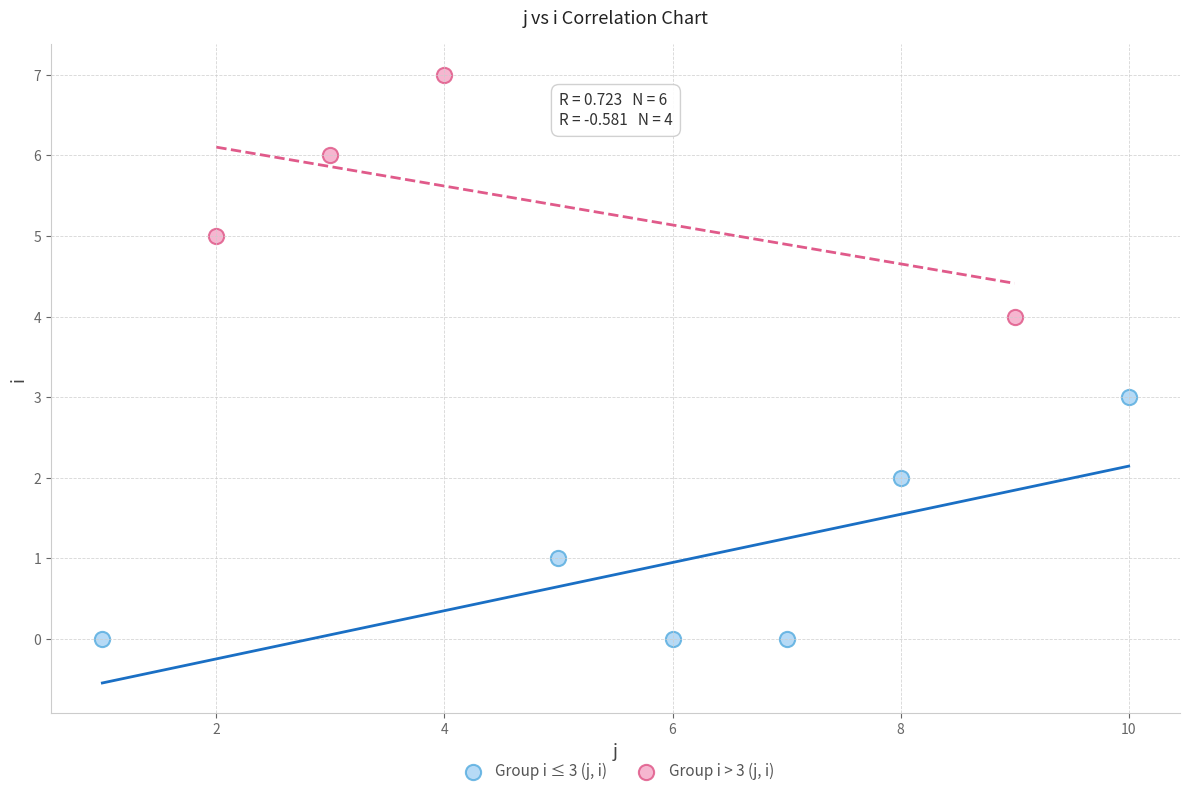

Which series reaches the minimum Y coordinate?

Group i ≤ 3 (j, i)